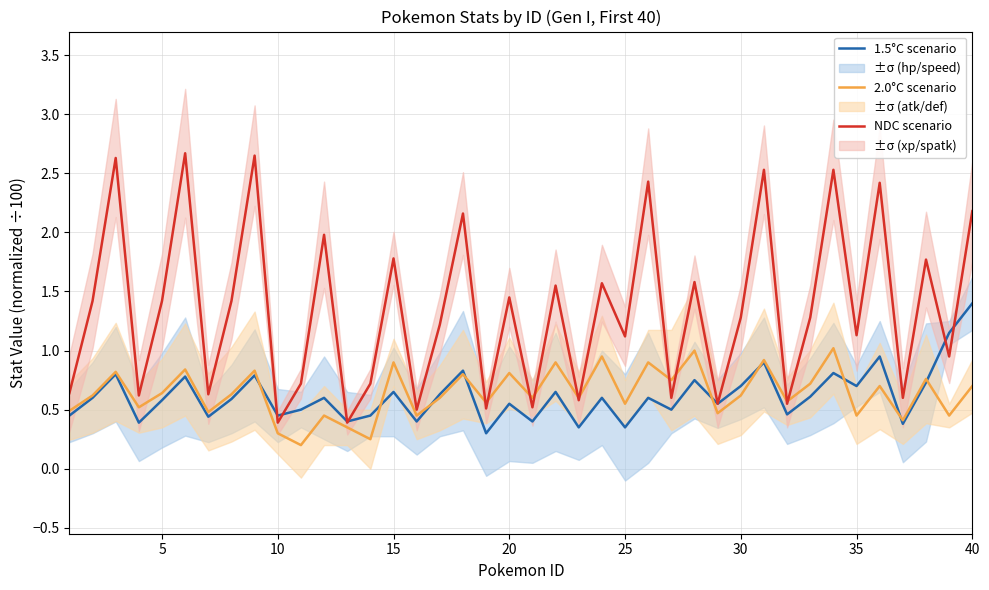

How many interior local peaks does the NDC scenario series have?

15